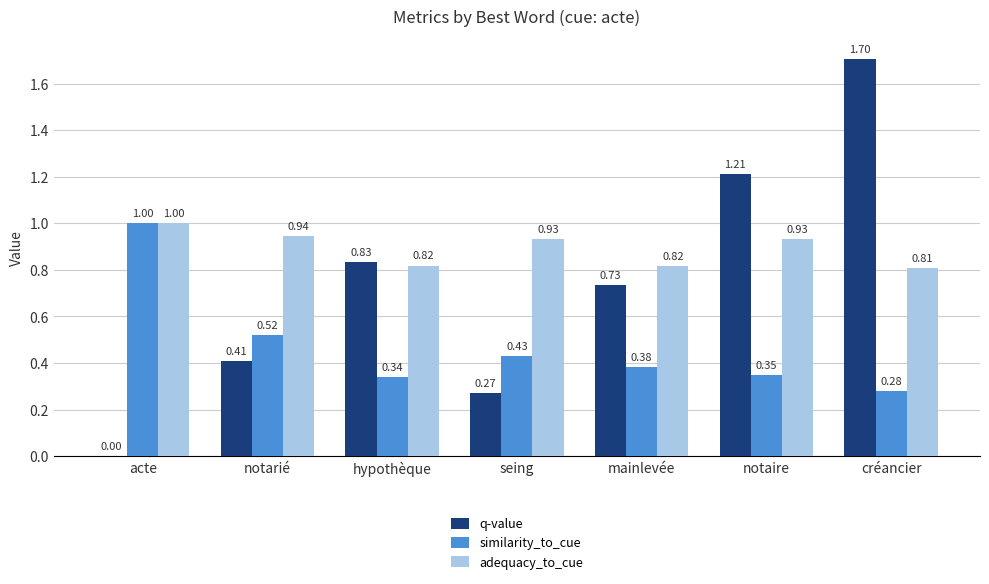

What is the sum of all adequacy_to_cue values?

6.2